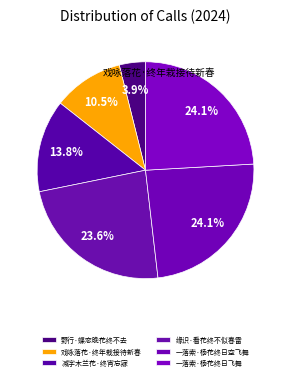

What is the change in value from 野行·蝶恋晚花终不去 to 减字木兰花·终宵忘寐?

+77997